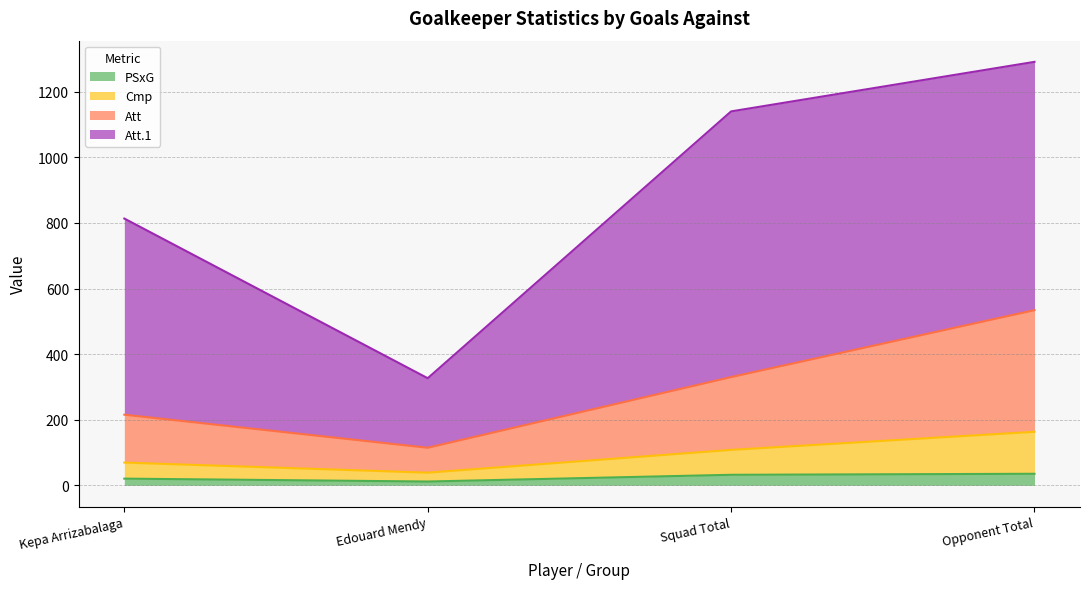

List the labels in order of Att value, smallest first.

Edouard Mendy, Kepa Arrizabalaga, Squad Total, Opponent Total